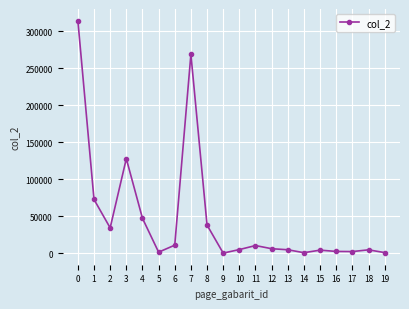

Where is the first local minimum?

2